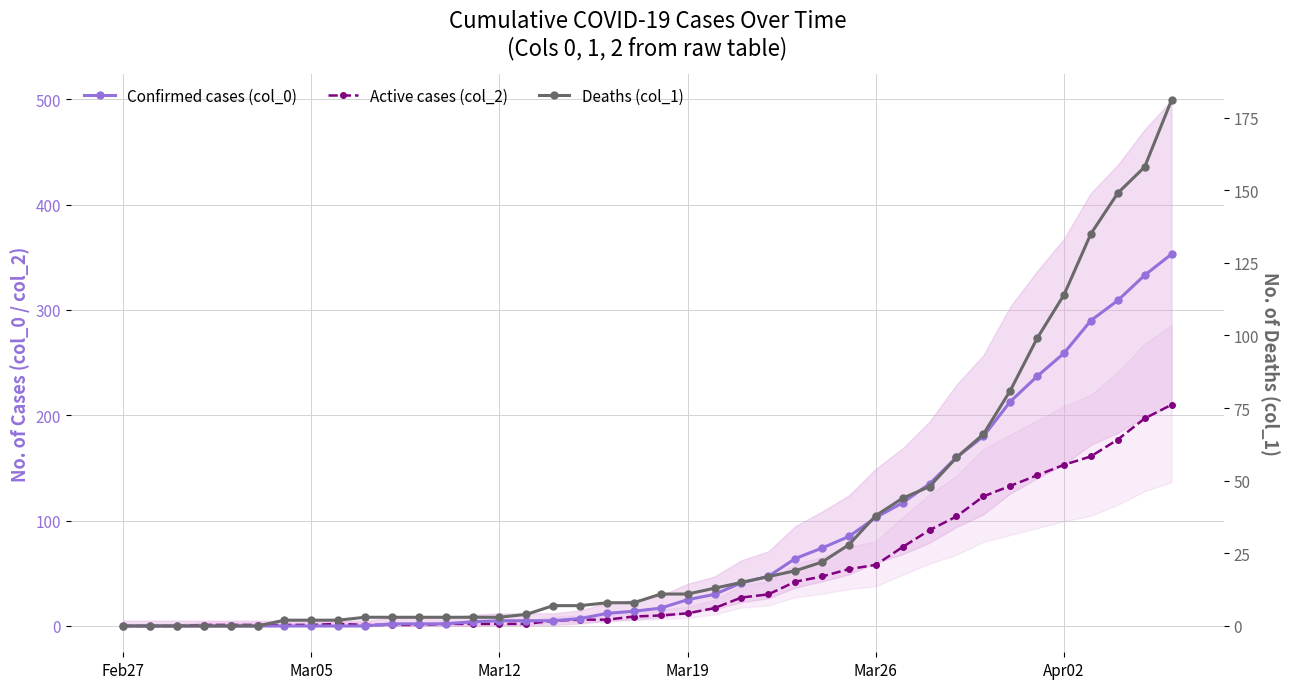

At which category does the chart reach its minimum across all series?

Feb27